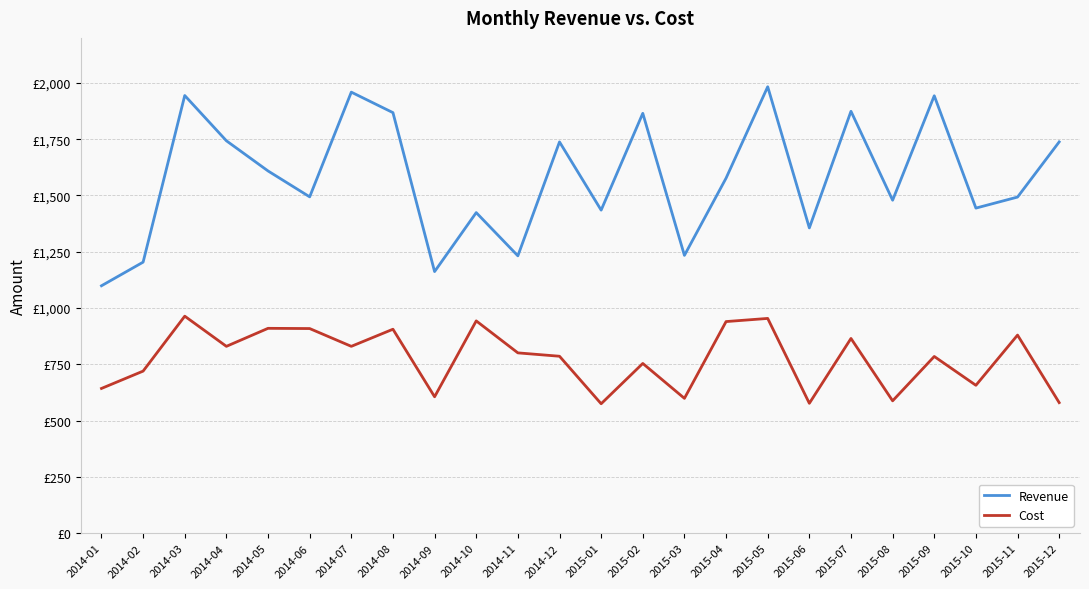

Read the Revenue value at 2014-08, to the nearest 10.

1870